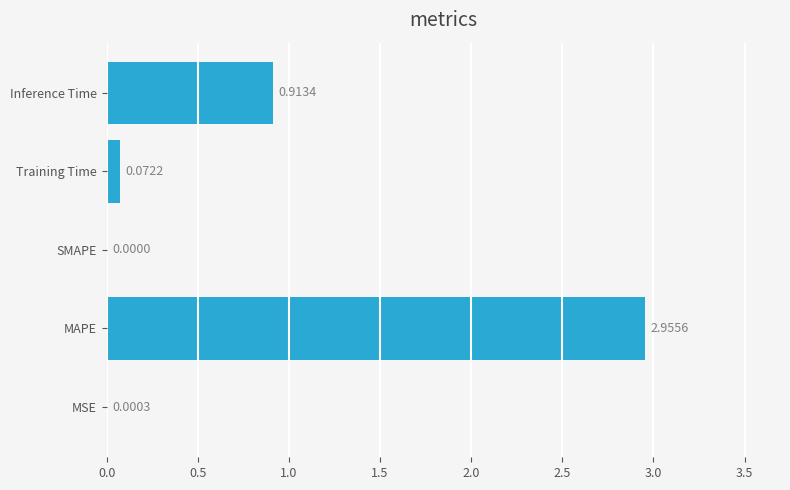

Which label corresponds to the largest value in the chart?

MAPE